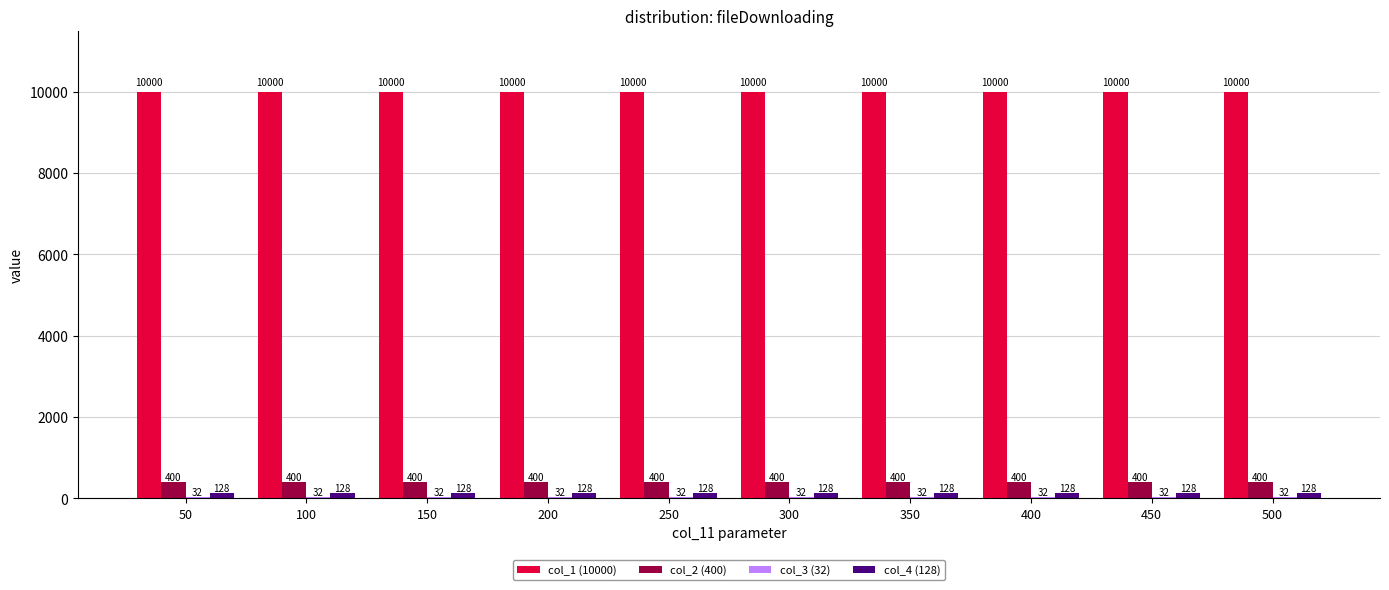

Which series has the largest total across all categories?

col_1 (10000)